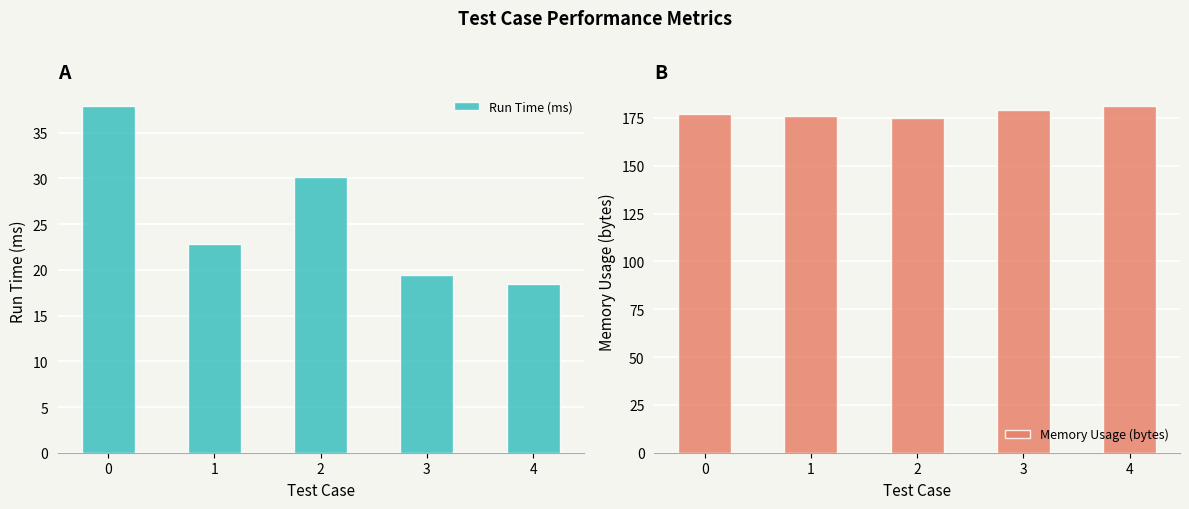

At 0, list the series in order from smallest to largest.

Run Time (ms), Memory Usage (bytes)